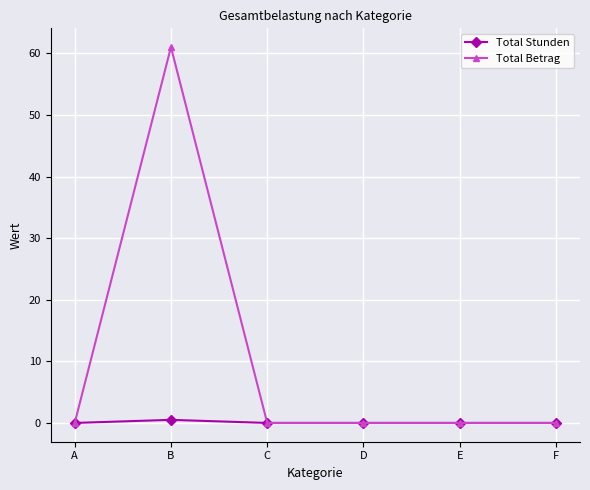

What is the difference between the Total Stunden values at D and B?

0.5